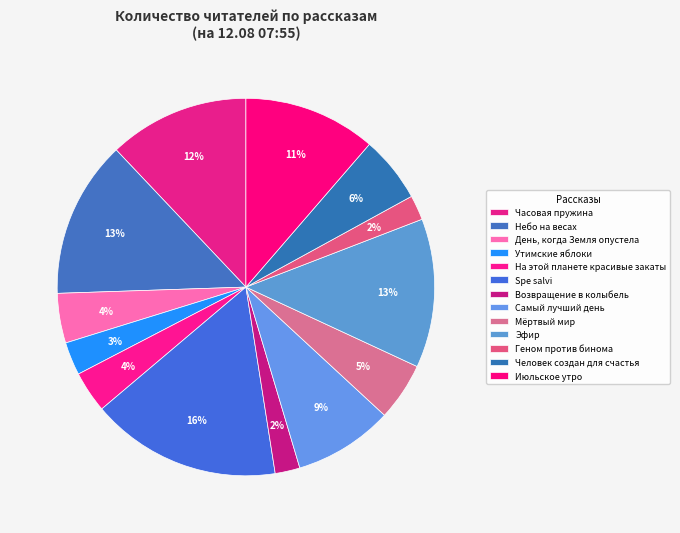

Count the number of slices in the pie.

13